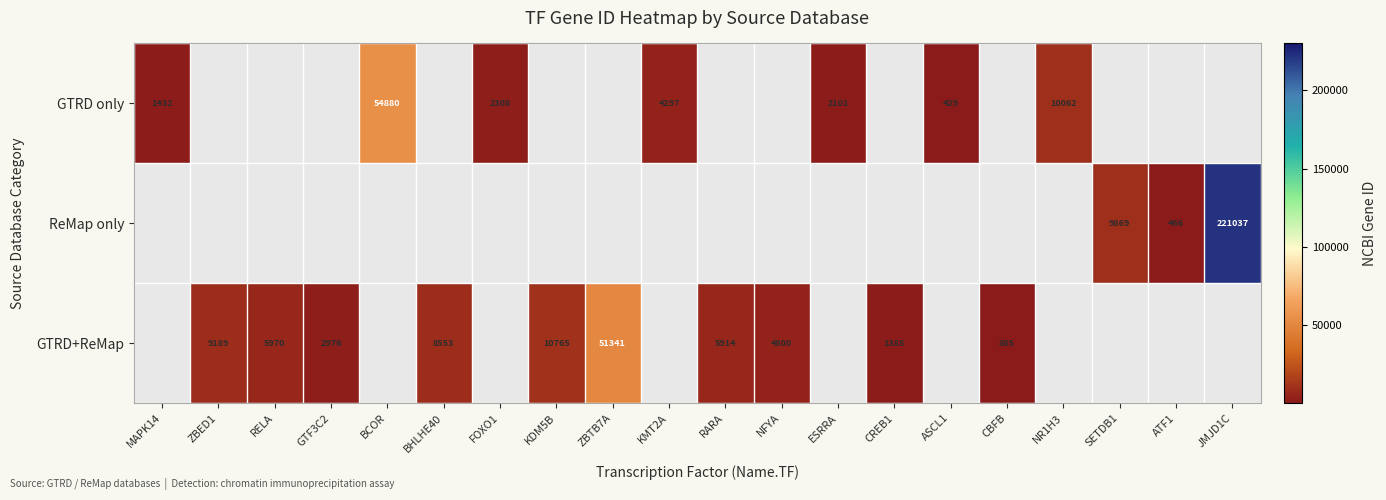

At which category is the sum across all series the highest?

JMJD1C